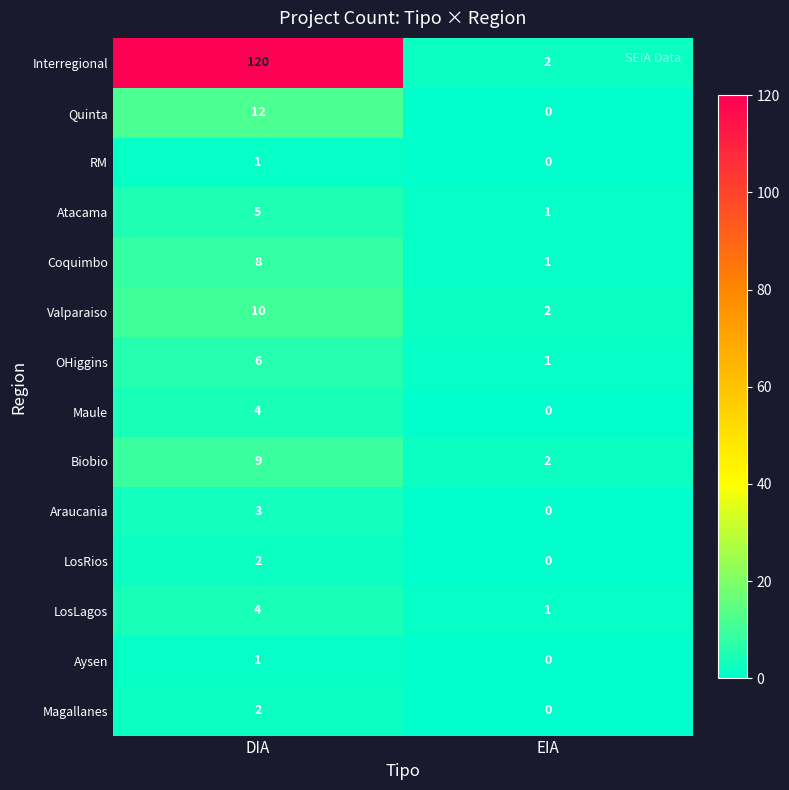

Which series changed the most between DIA and EIA?

Interregional